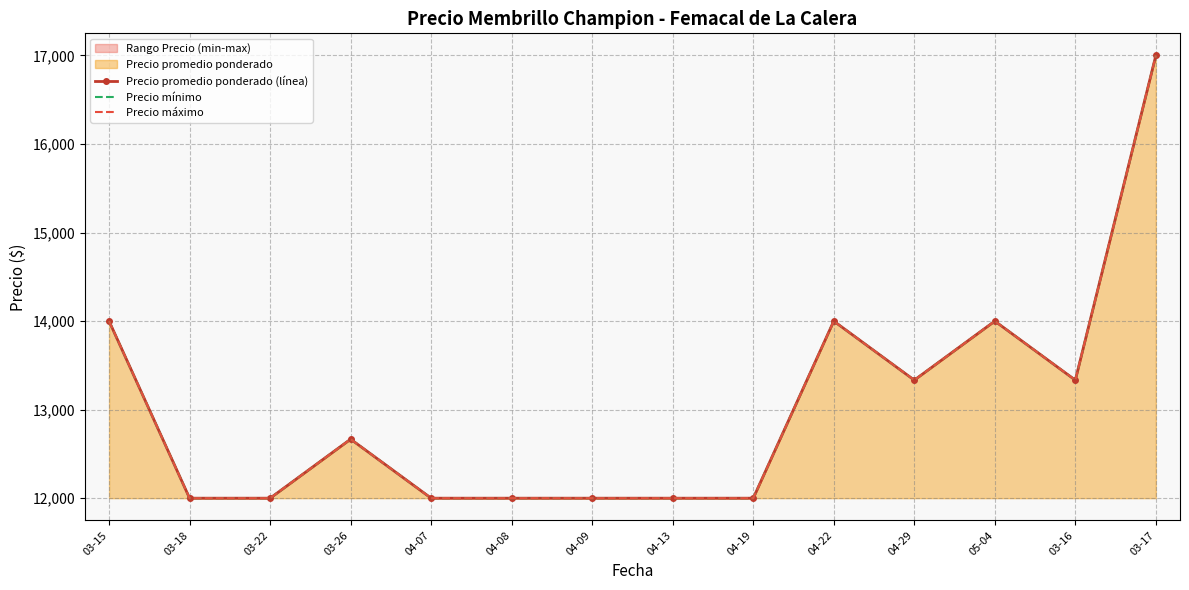

The value of Precio mínimo at 04-07 is 17471.7. True or false?

False